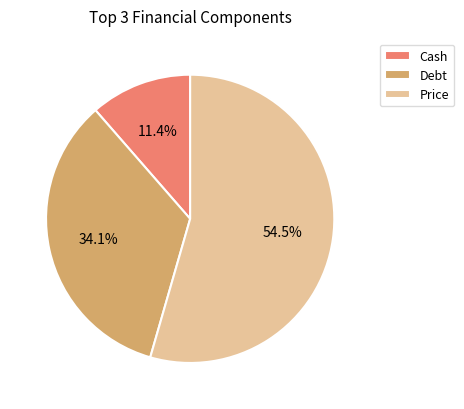

The Debt slice represents 1% of the pie. True or false?

False